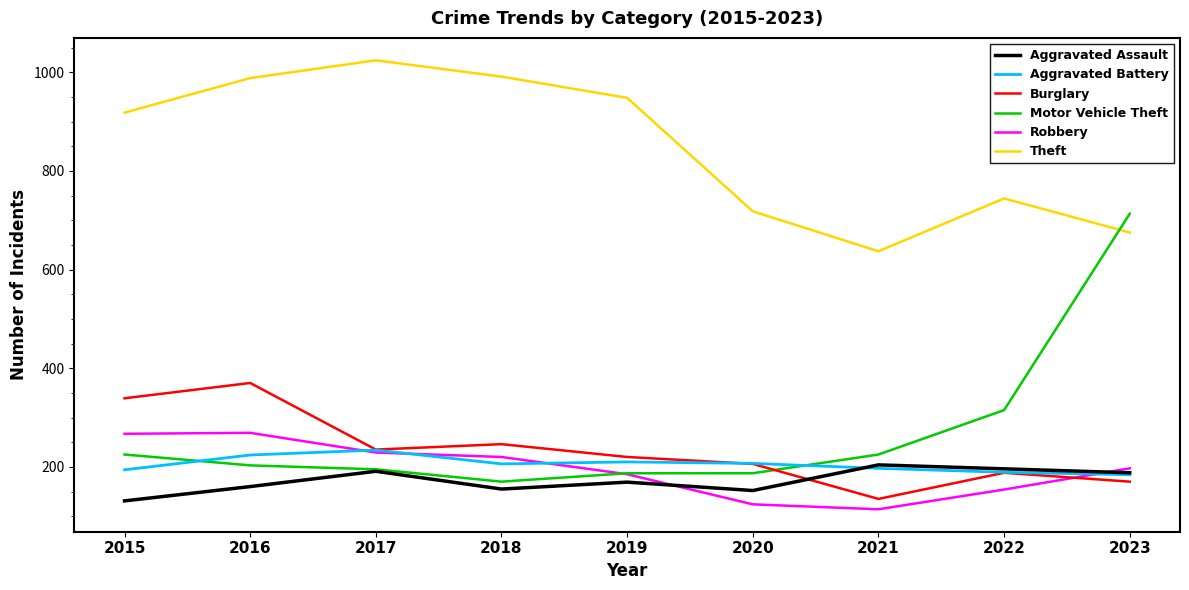

How many series are shown in this chart?

6